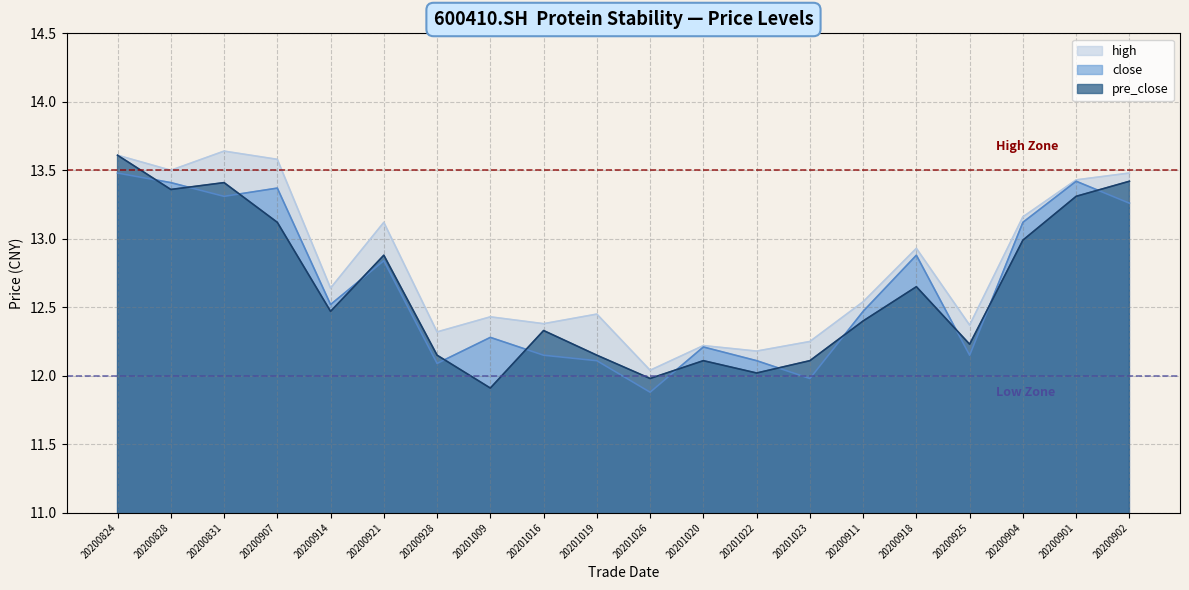

Which series has the widest spread of values?

pre_close